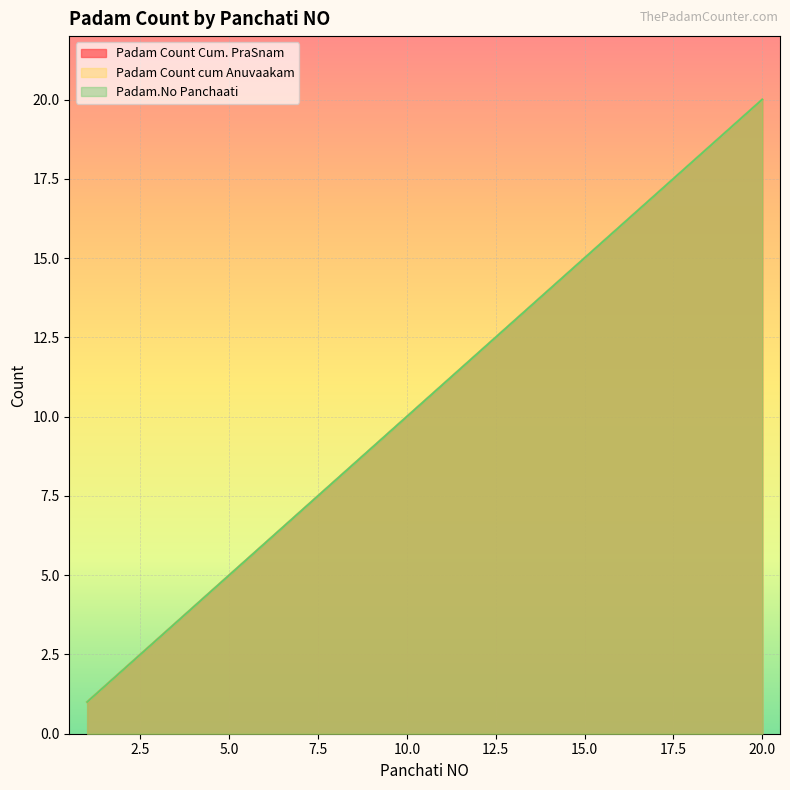

How many lines are shown in the chart?

3